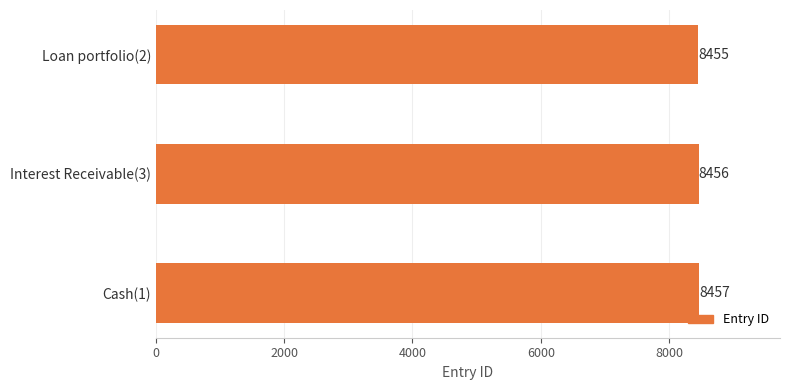

What is the greatest value displayed?

8457